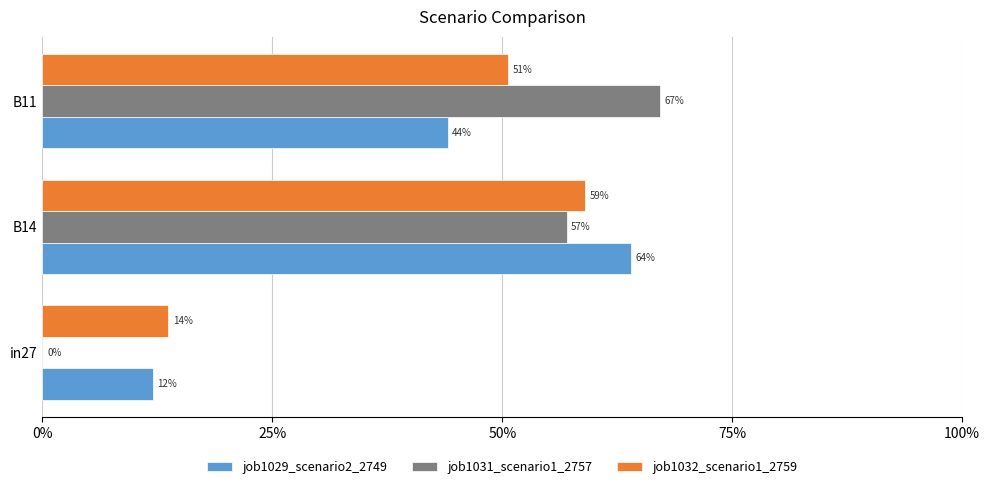

Reading right to left, what are all the values shown in this chart?

job1029_scenario2_2749: 0.4	0.6	0.1
job1031_scenario1_2757: 0.7	0.6	0.0
job1032_scenario1_2759: 0.5	0.6	0.1